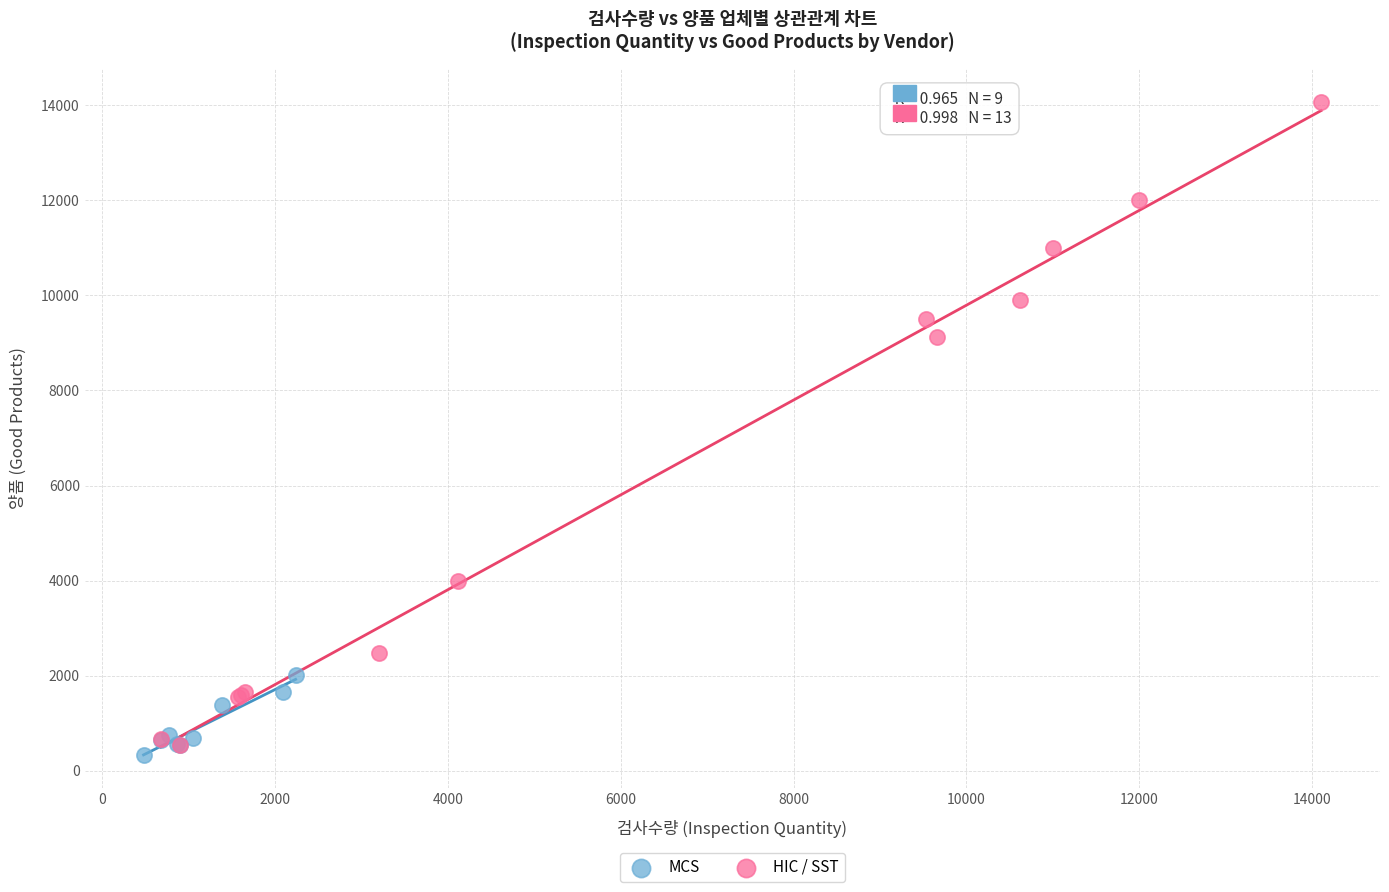

Which series has the largest Y range (max minus min)?

HIC / SST